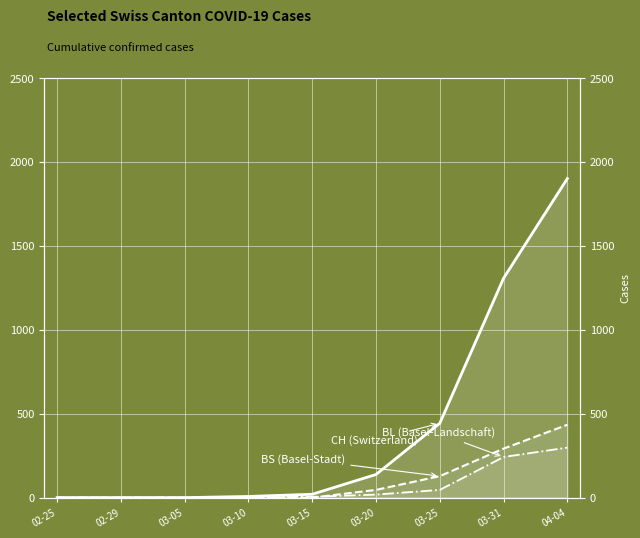

List the series in order of their peak value, lowest first.

BL, BS, CH